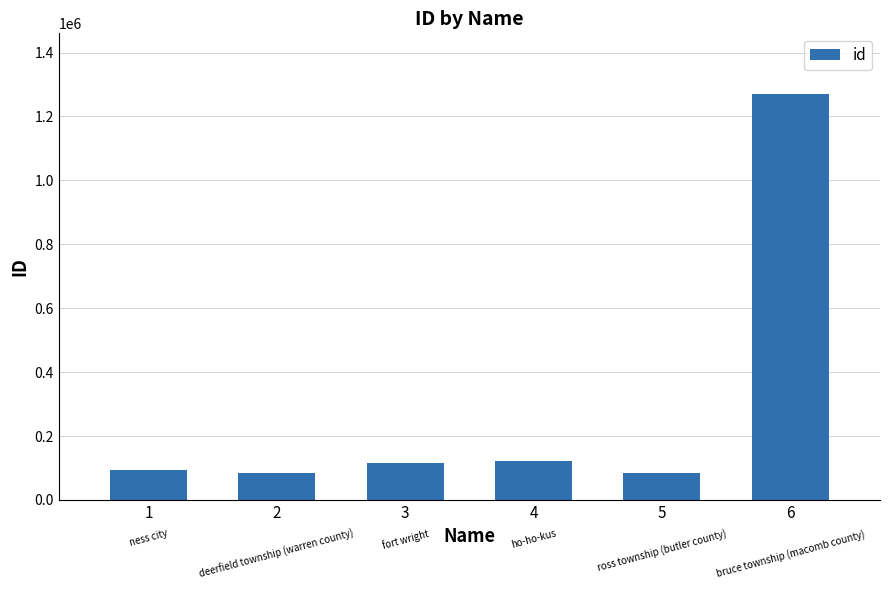

What is the difference between the second highest and minimum values?

38543